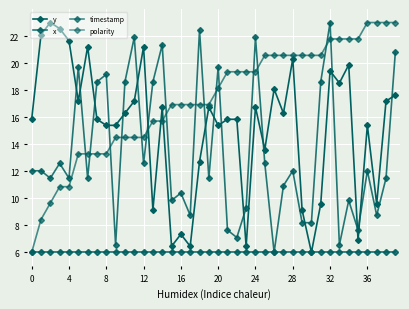

What is the maximum value shown in the chart?

23.0